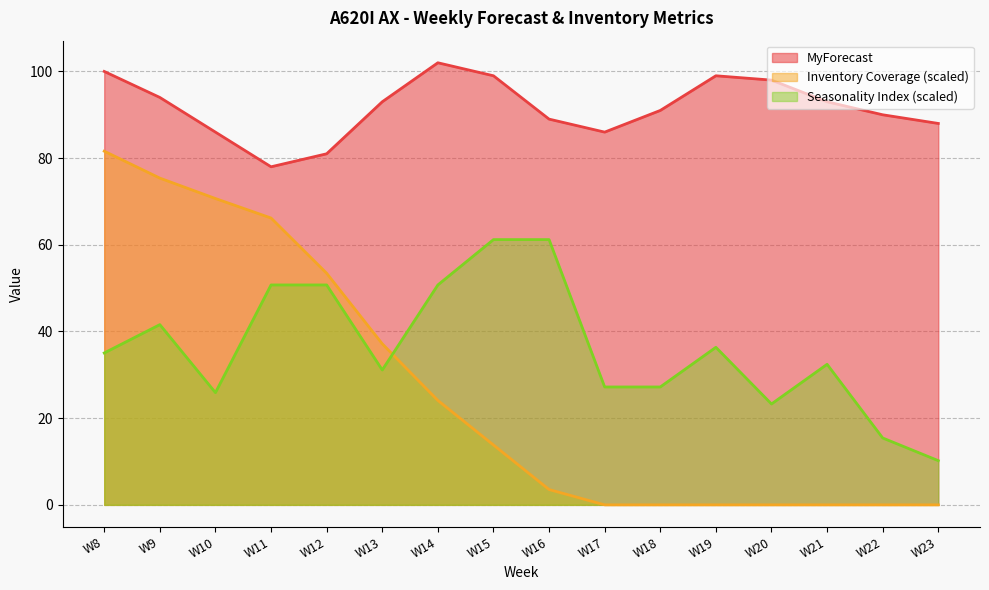

At which label does Seasonality Index reach its minimum?

W23